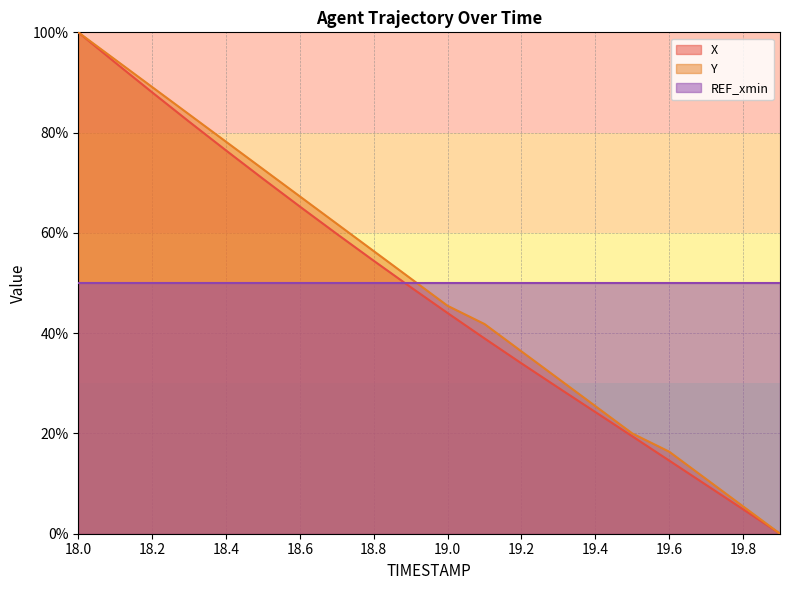

Which category has the highest value in the X series?

18.0